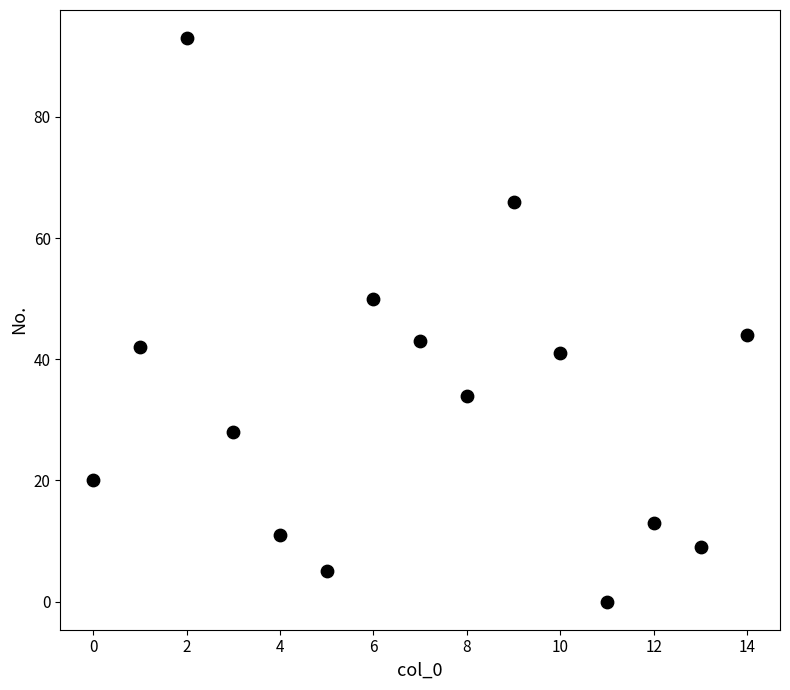

What is the range of Y values (max minus min)?

93